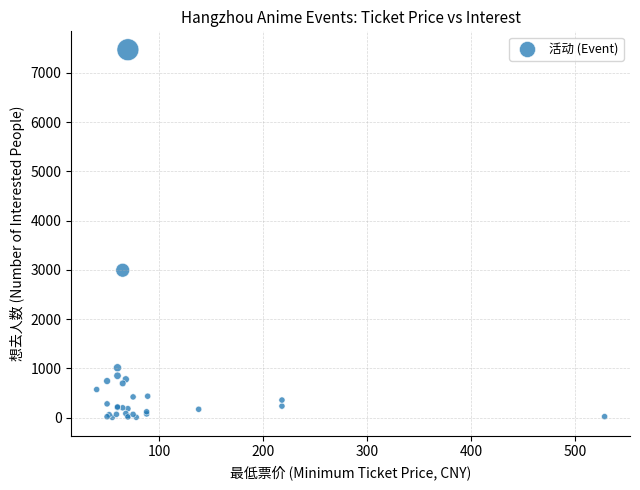

What Y value in the scatter plot is closest to 3737?

2993